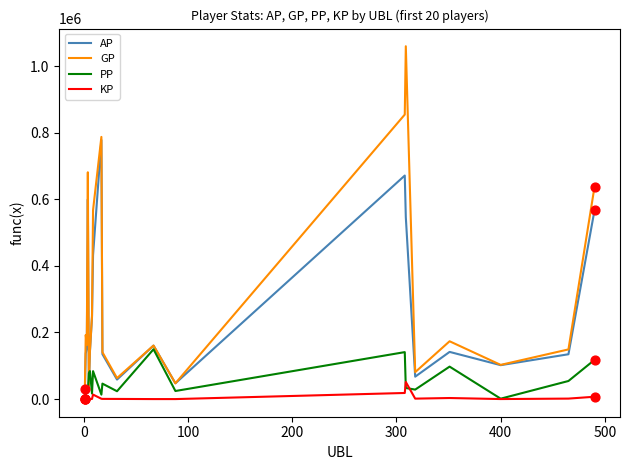

Which series has the largest total across all categories?

GP